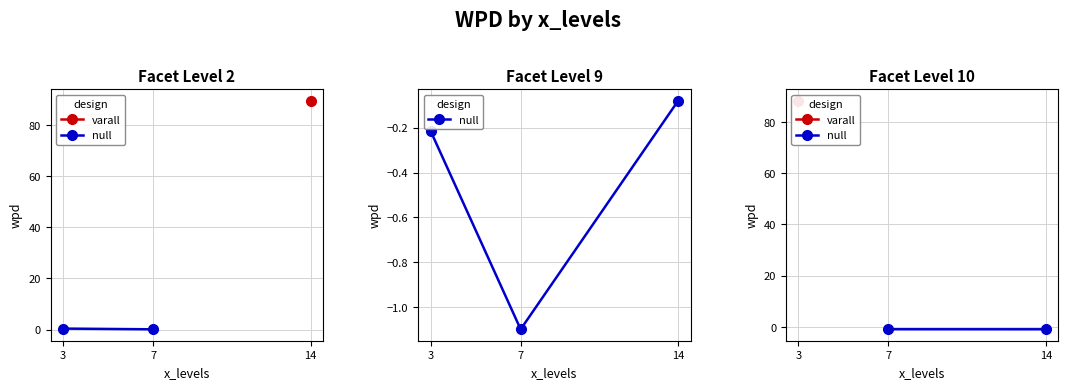

List the labels in order of value, smallest first.

7, 3, 14